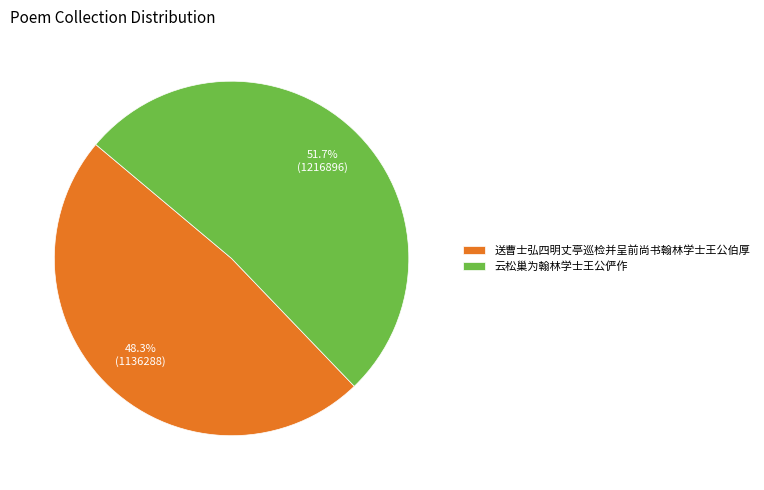

Between 送曹士弘四明丈亭巡检并呈前尚书翰林学士王公伯厚 and 云松巢为翰林学士王公俨作, which is larger?

云松巢为翰林学士王公俨作